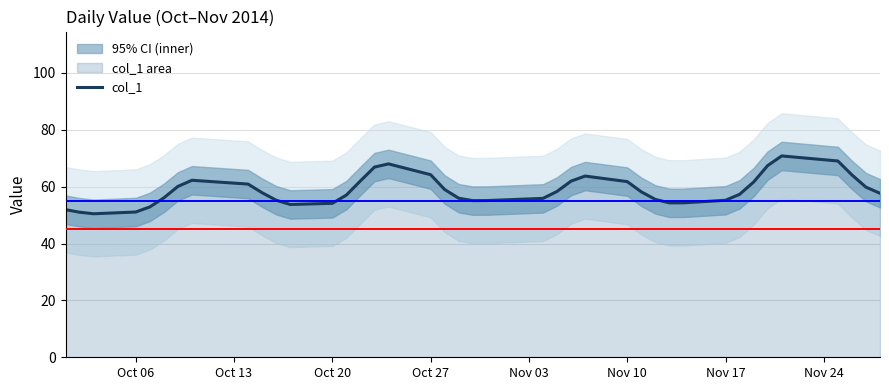

How many lines are shown in the chart?

1